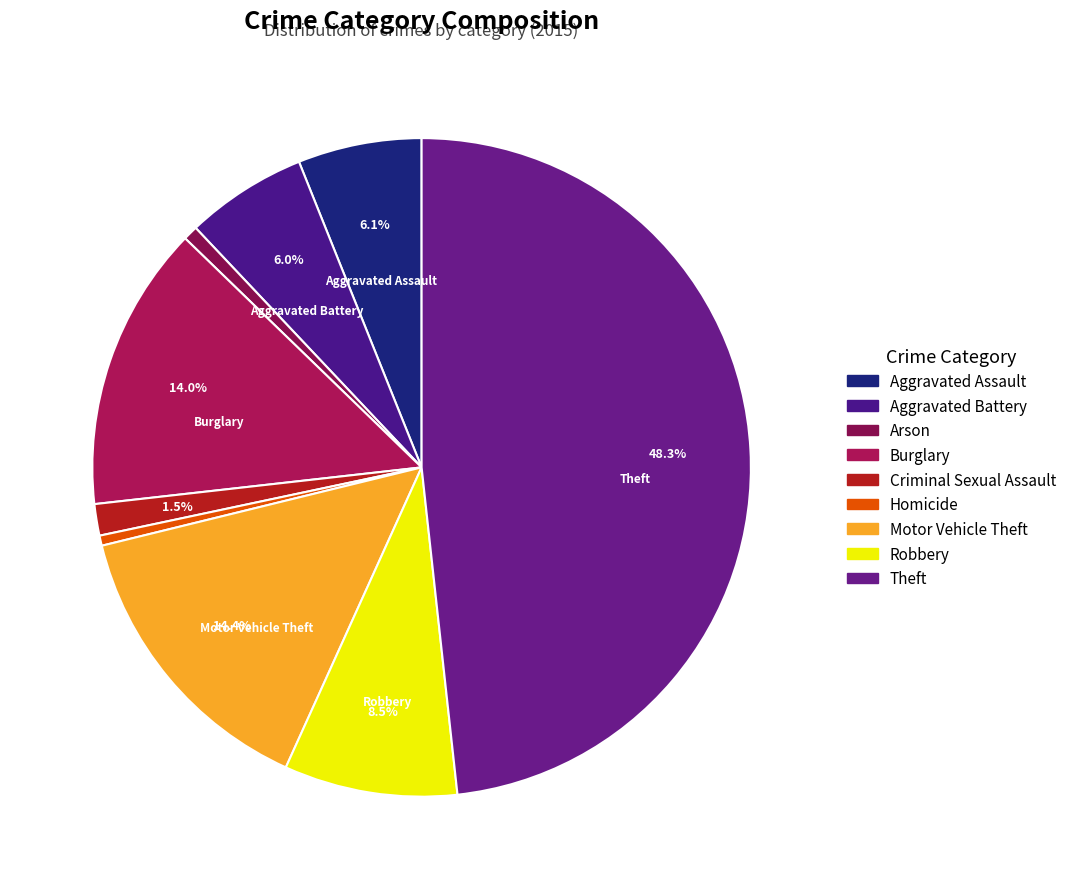

How many slices are in this pie chart?

9